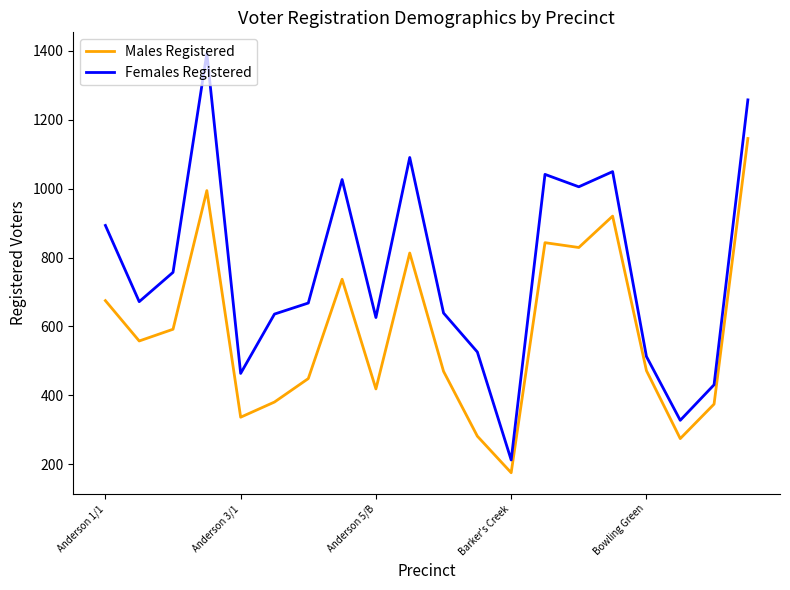

Rank the series by their average value, from highest to lowest.

Females Registered, Males Registered